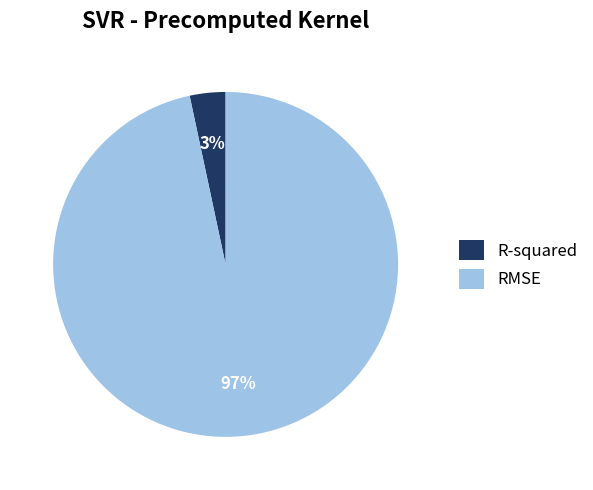

Combined, do RMSE and R-squared account for over 50%?

Yes